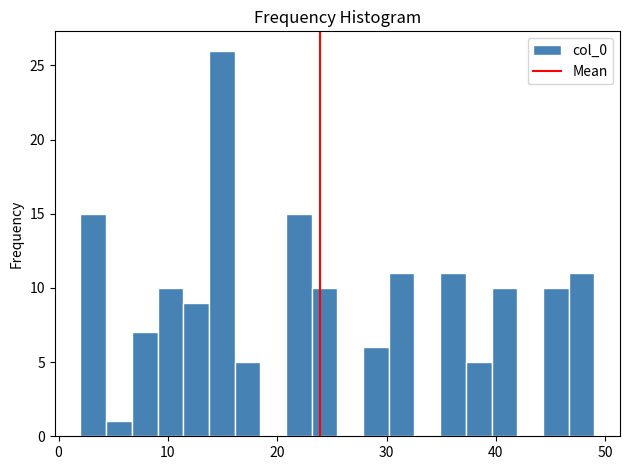

Around what value on the x-axis is the tallest bar? Give the approximate position of its centre, as read against the axis.

15